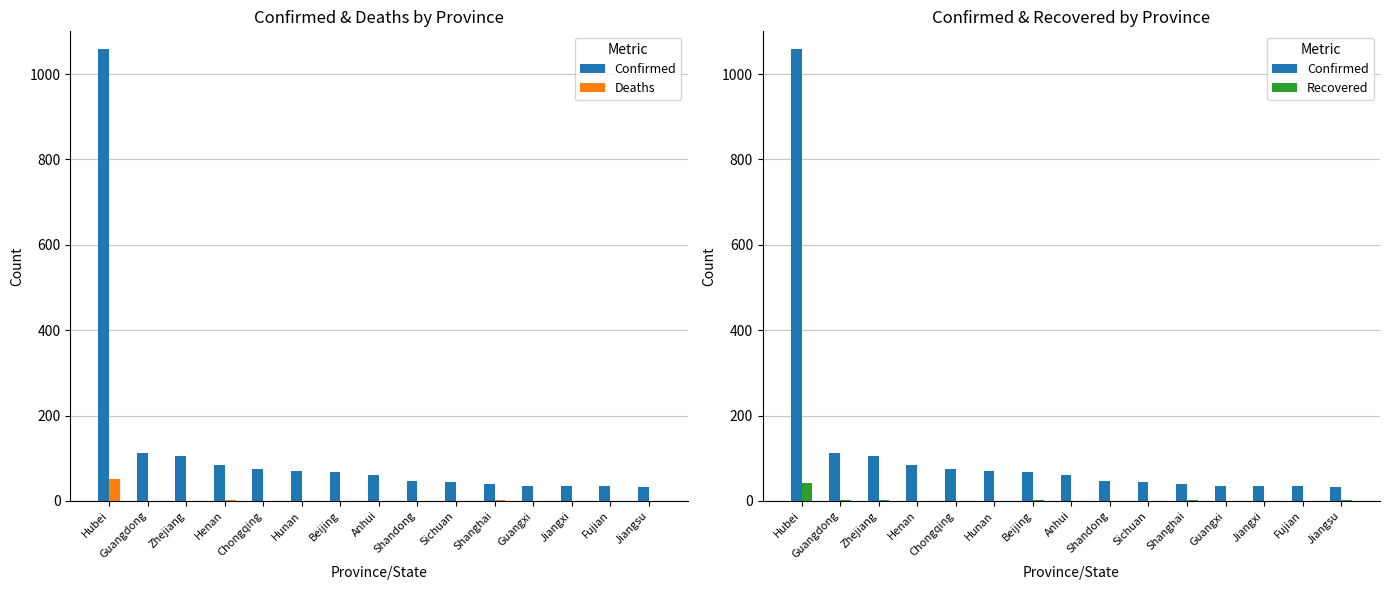

Is it true that Deaths equals 78 at Hubei?

False